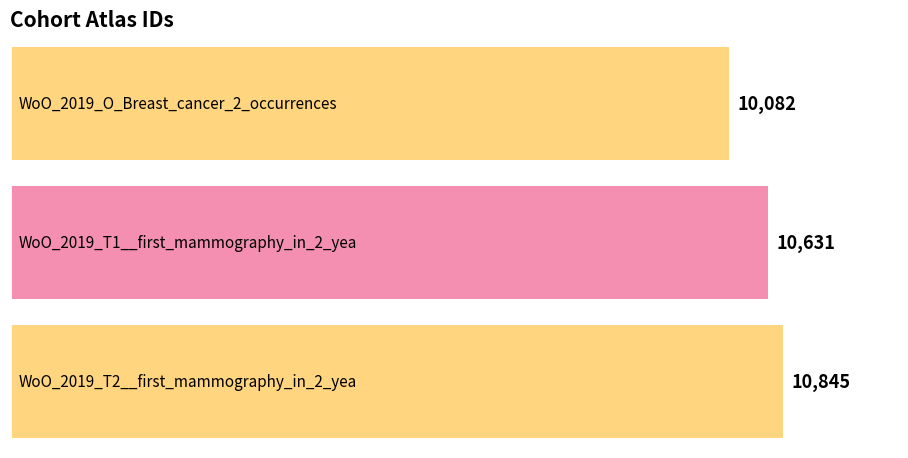

What is the minimum value shown in the chart?

10082